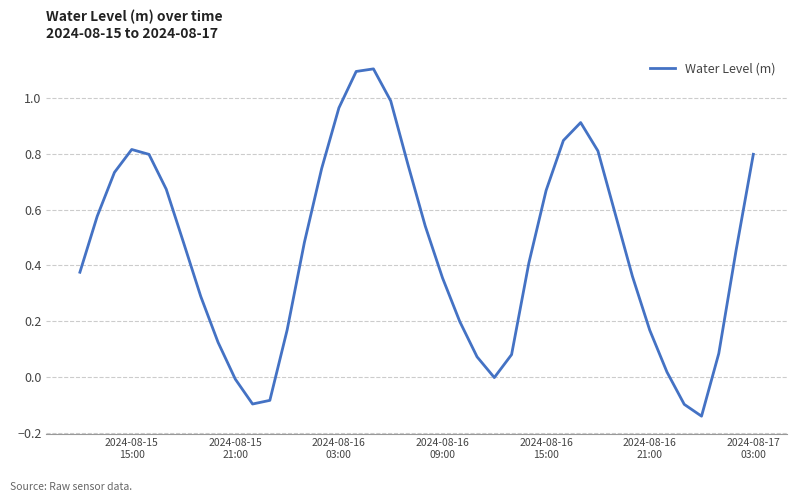

What is the difference between the maximum and minimum values?

1.2